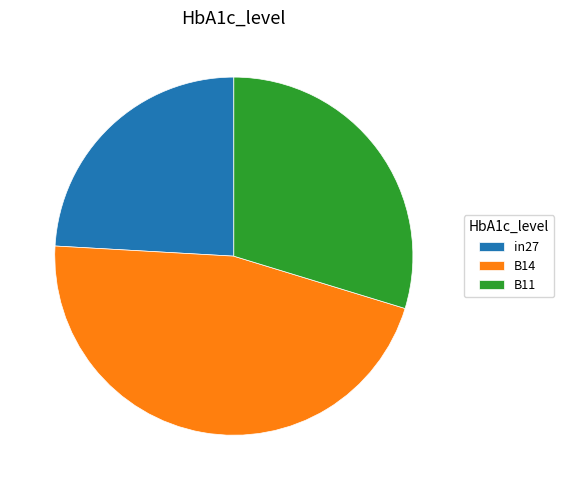

Which category has the biggest portion of the pie?

B14